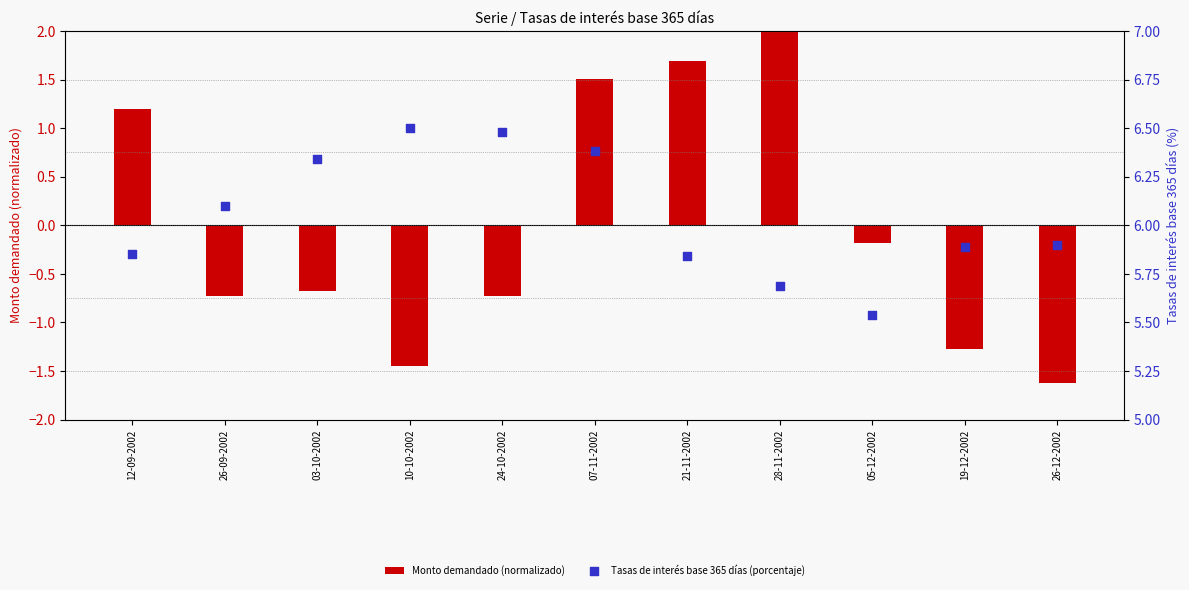

Which series reaches the minimum Y coordinate?

Monto demandado (normalizado)